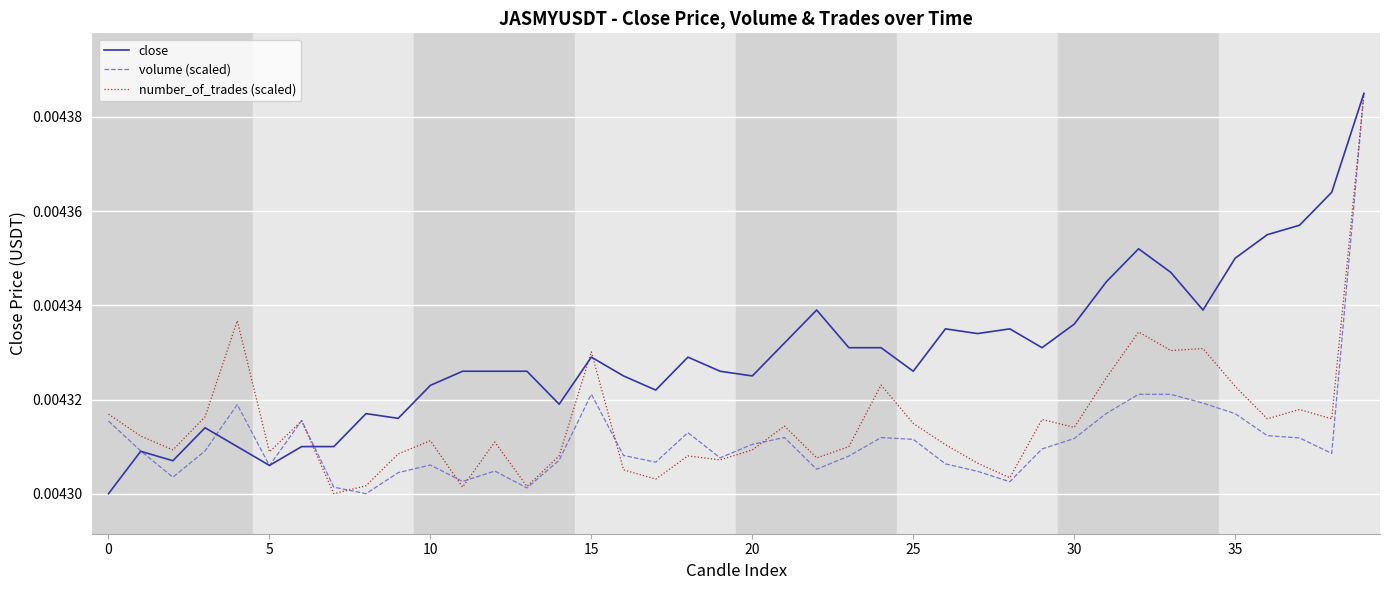

What are all the series names shown in the legend?

close, volume (scaled), number_of_trades (scaled)